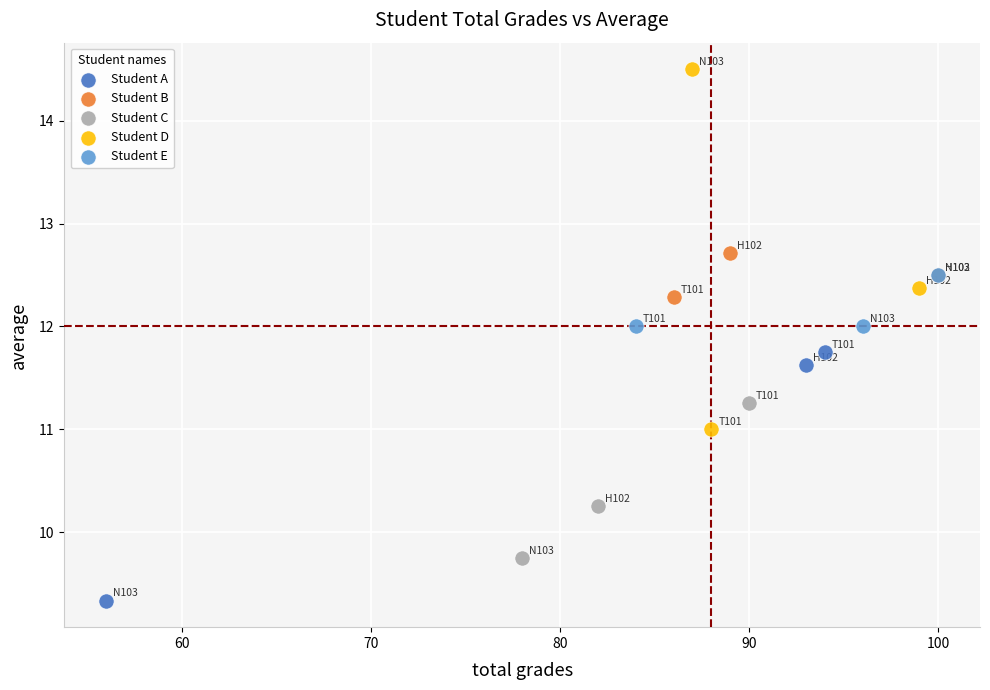

Which series has the largest Y range (max minus min)?

Student D